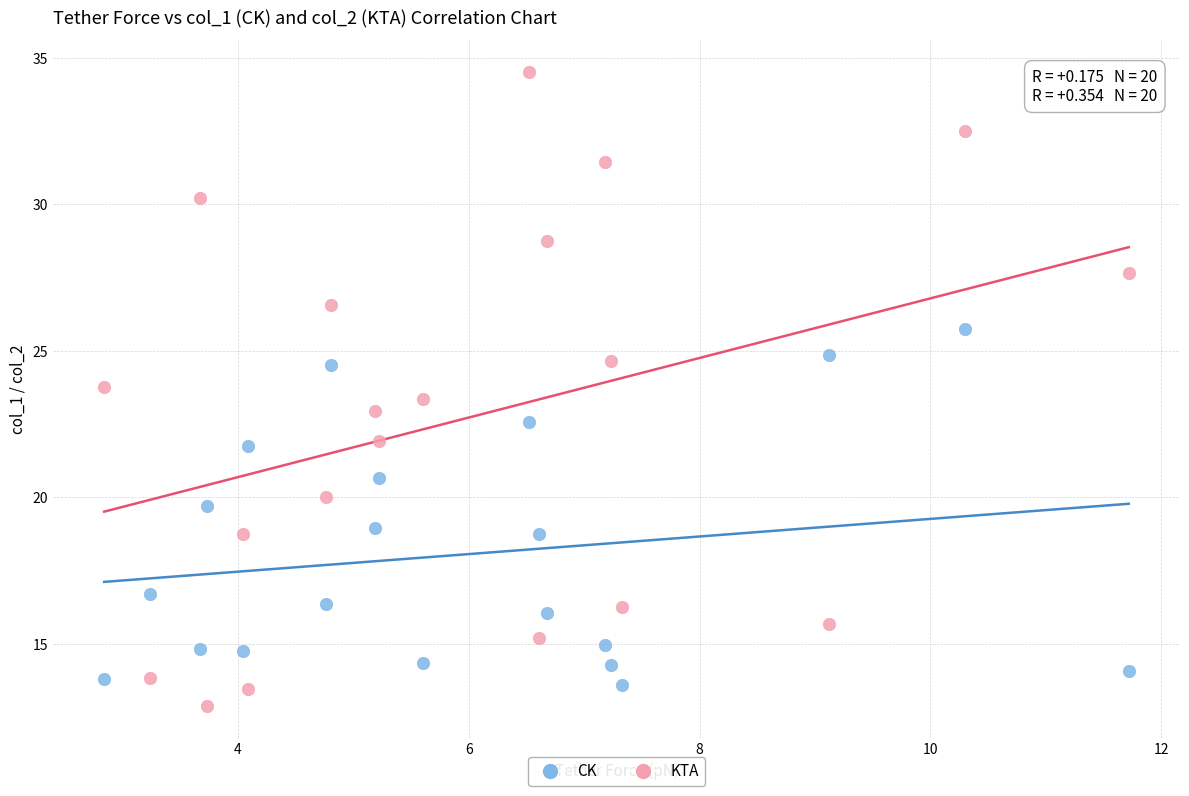

Which series has the largest Y range (max minus min)?

KTA